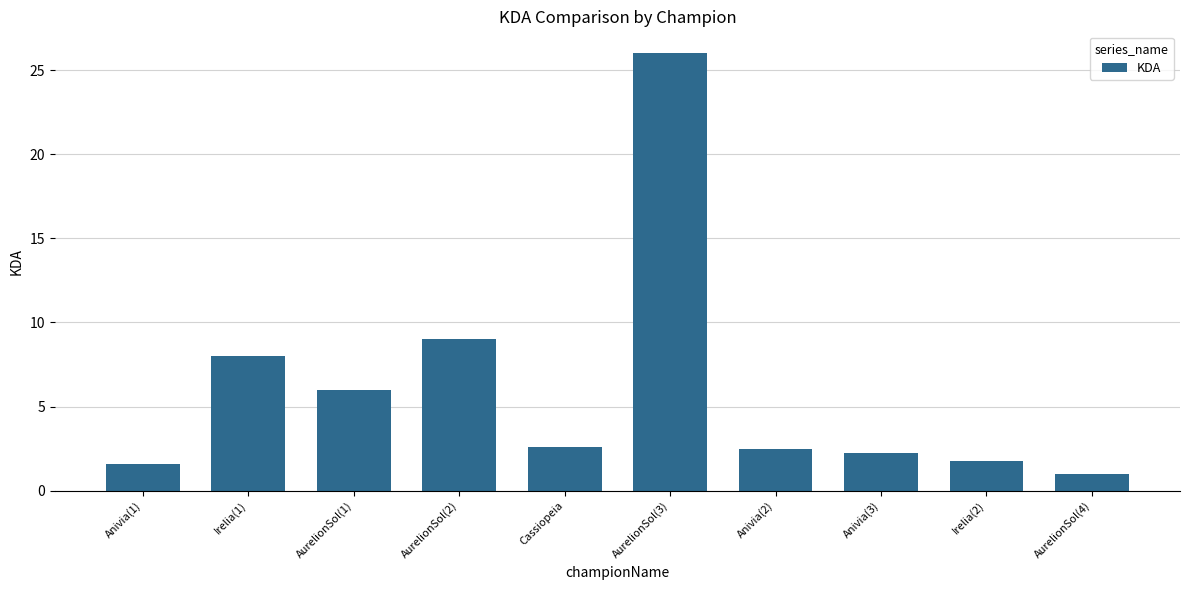

Count the number of data series in this chart.

1